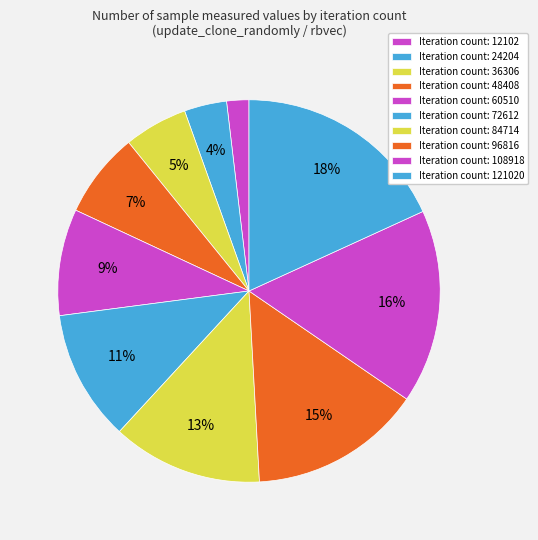

Count the number of slices in the pie.

10